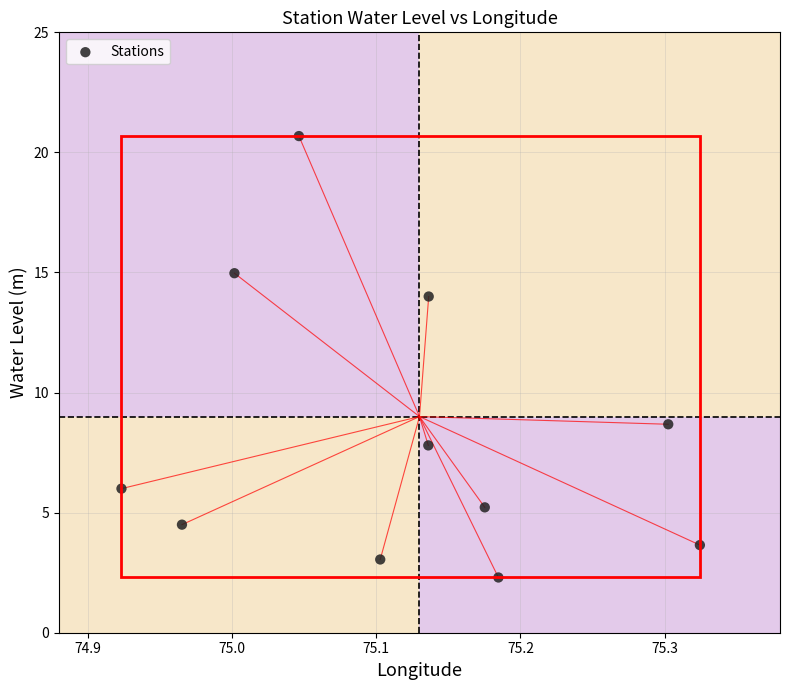

What Y value in the scatter plot is closest to 11?

8.7